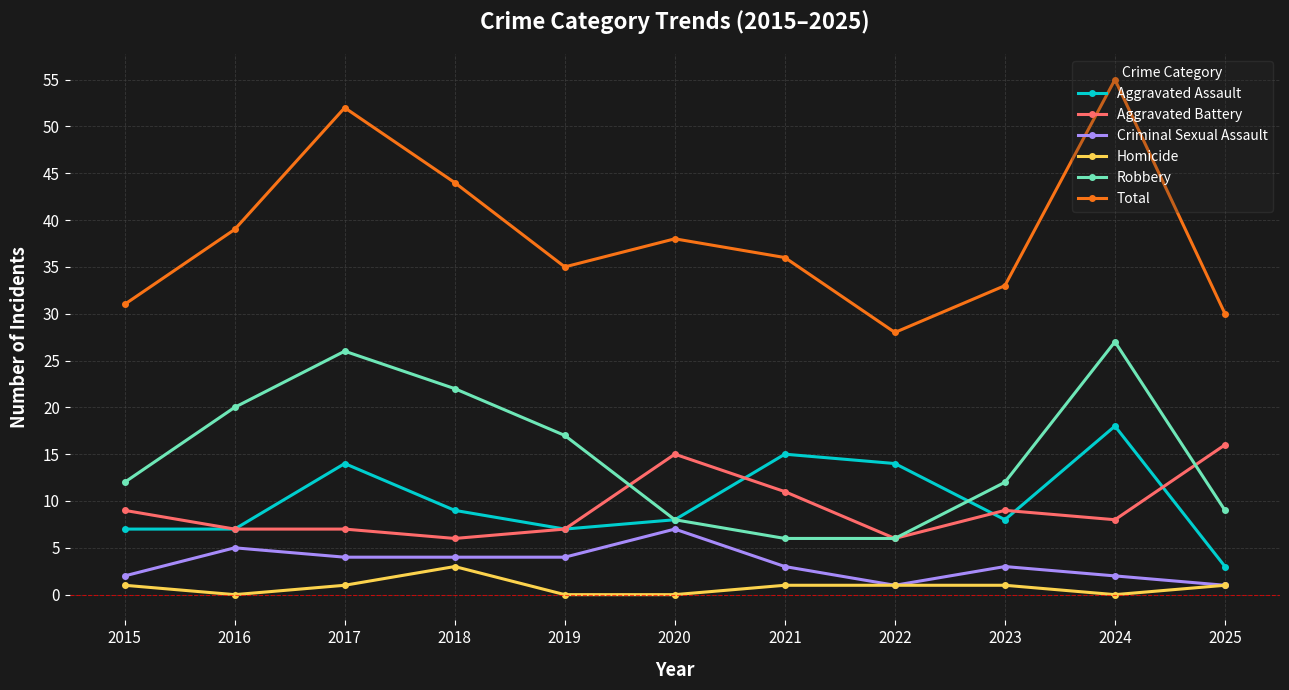

What is the spread (max minus min) of values at 2019?

35